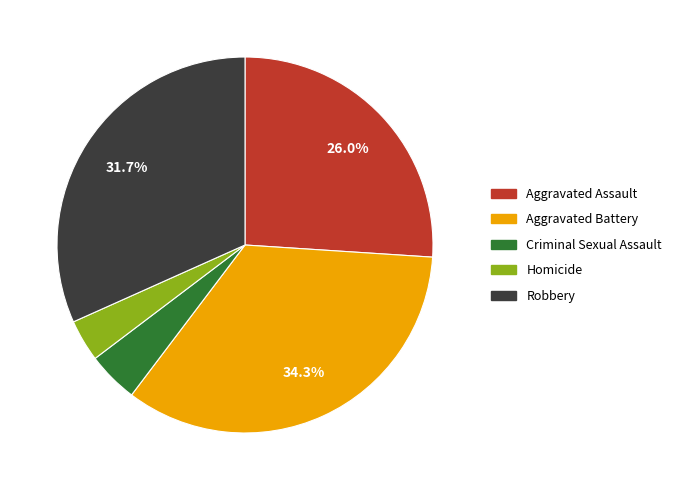

To the nearest percent, what percentage of the pie is Homicide?

4%